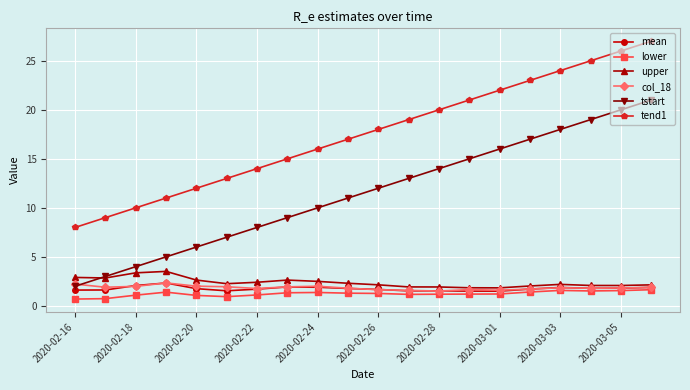

Which series has the largest total across all categories?

tend1